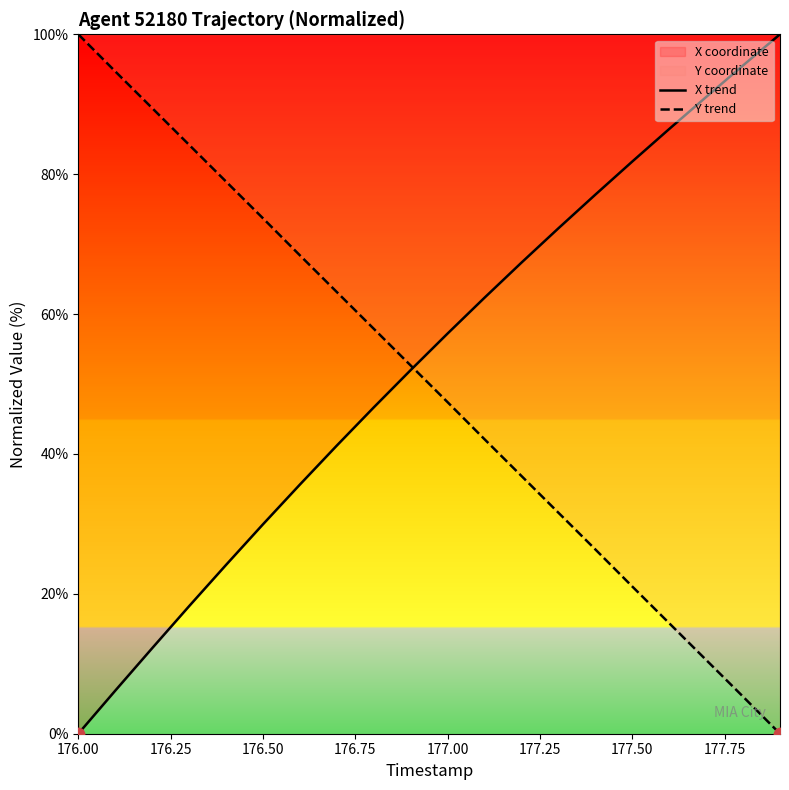

At how many categories does at least one series exceed 25?

20